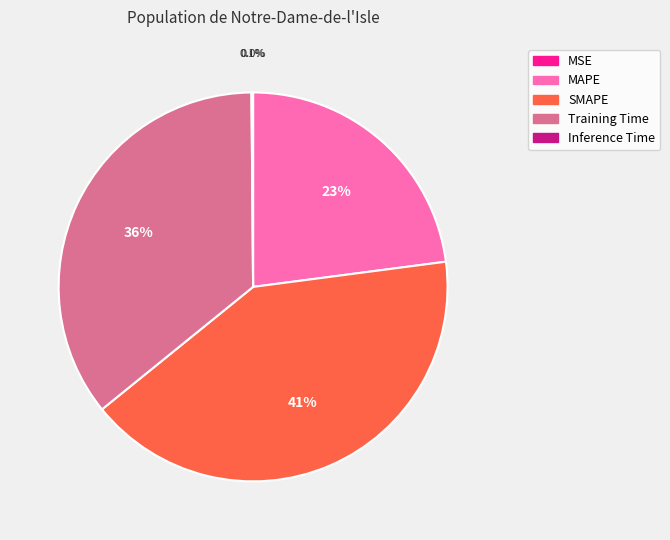

Do SMAPE and MAPE together represent more than half of the pie?

Yes